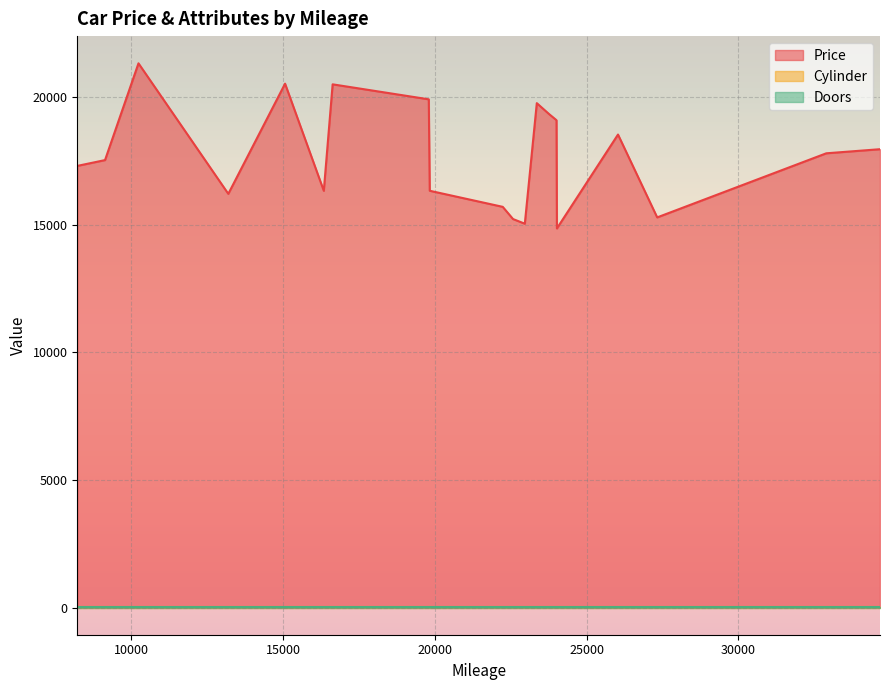

At which category does the chart reach its peak across all series?

10237